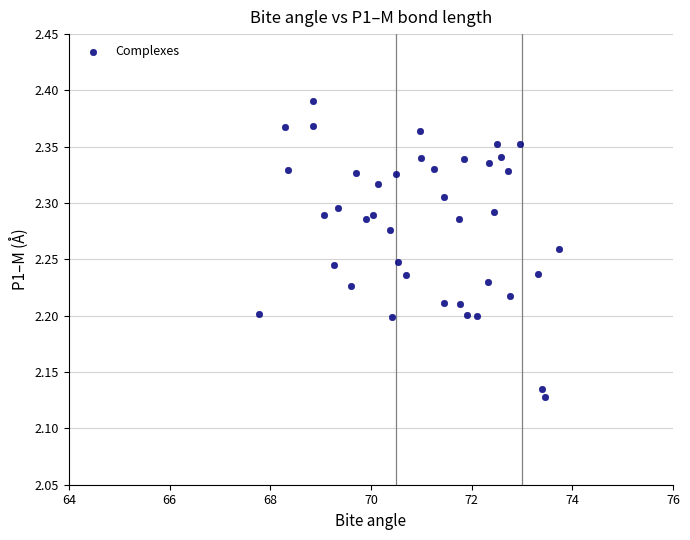

What is the range of X values (max minus min)?

6.0